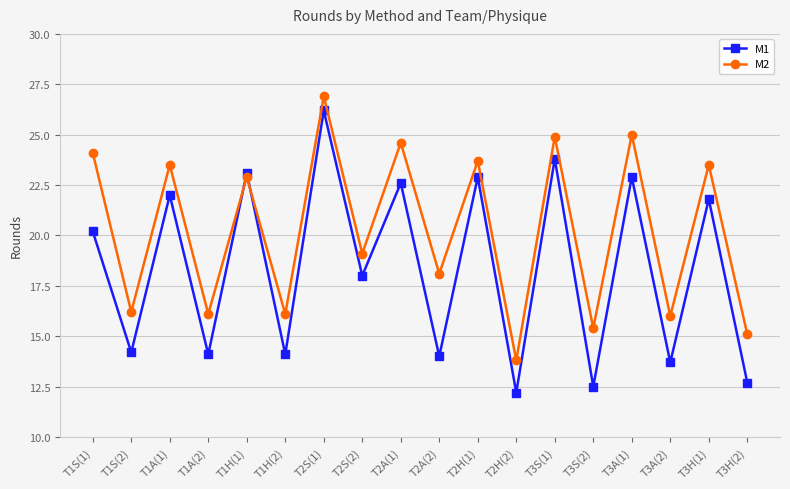

Rank the series at T3H(2) from highest to lowest value.

M2, M1